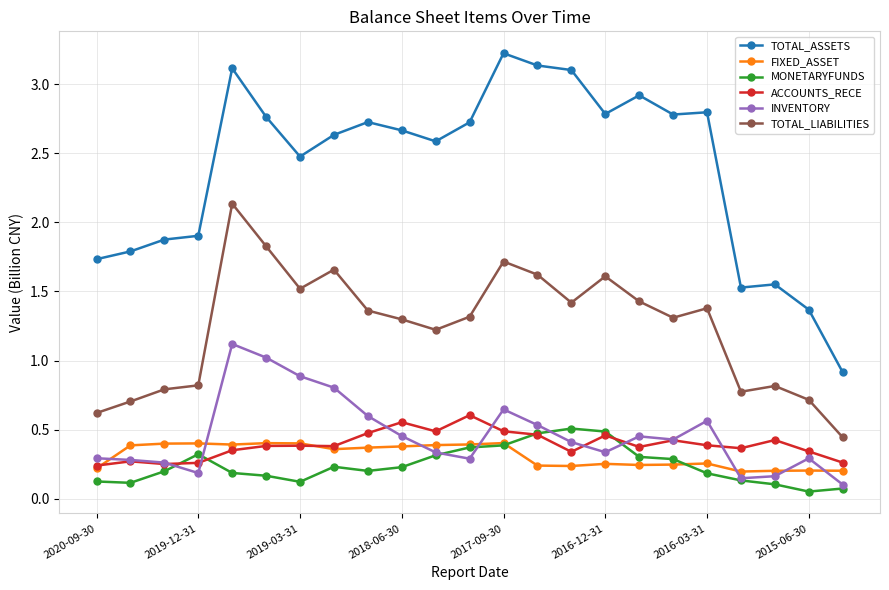

Which series has the largest total across all categories?

TOTAL_ASSETS